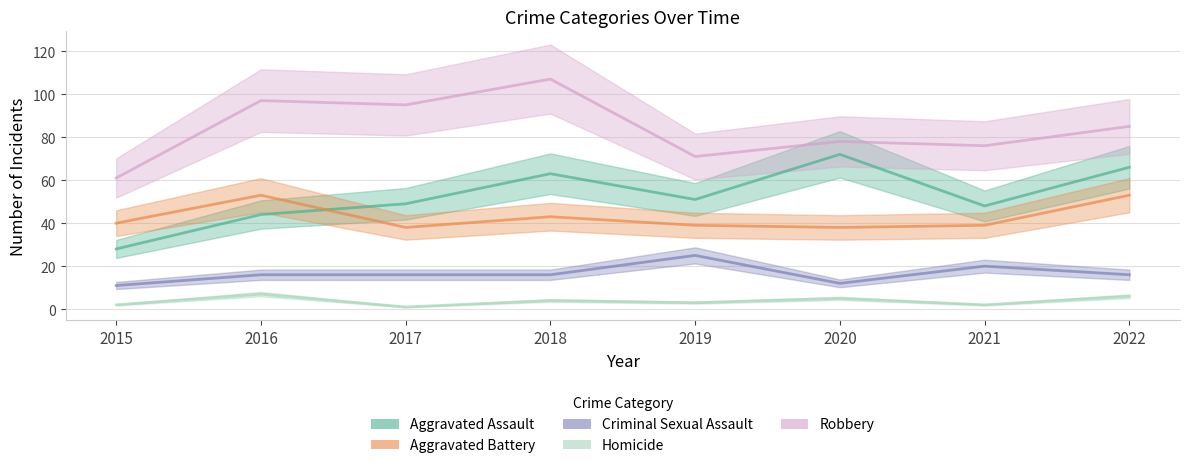

Rank the series by their maximum value, from highest to lowest.

Robbery, Aggravated Assault, Aggravated Battery, Criminal Sexual Assault, Homicide